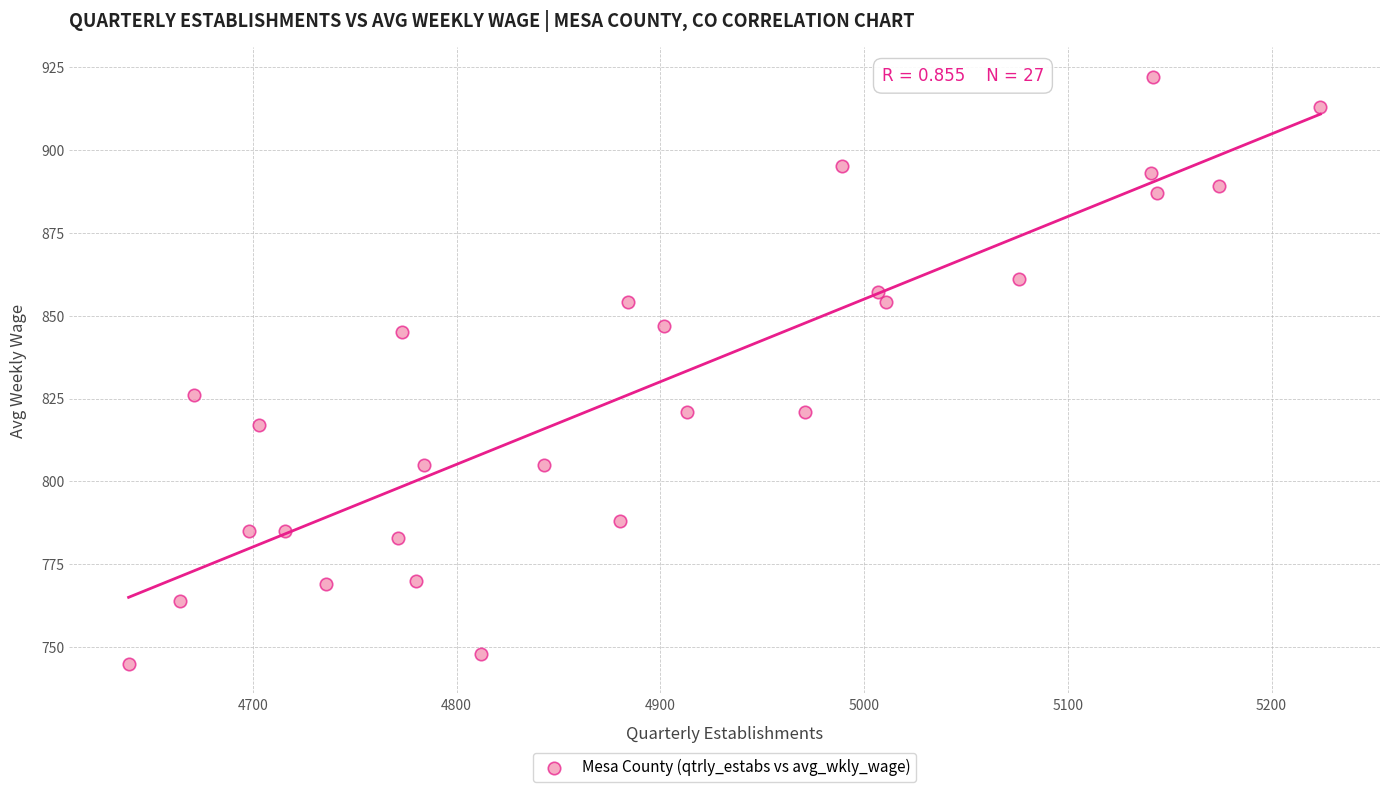

What is the range of Y values (max minus min)?

177